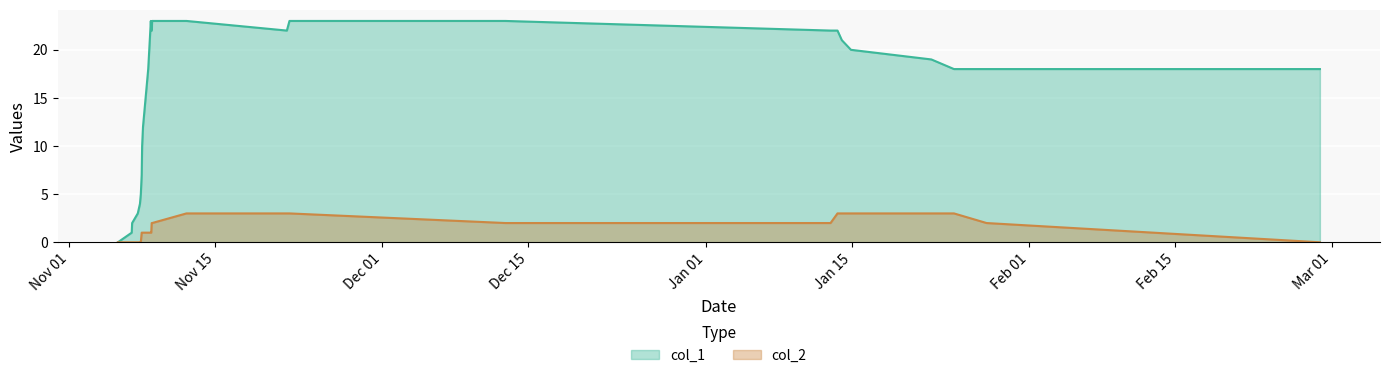

What is the greatest value displayed?

23